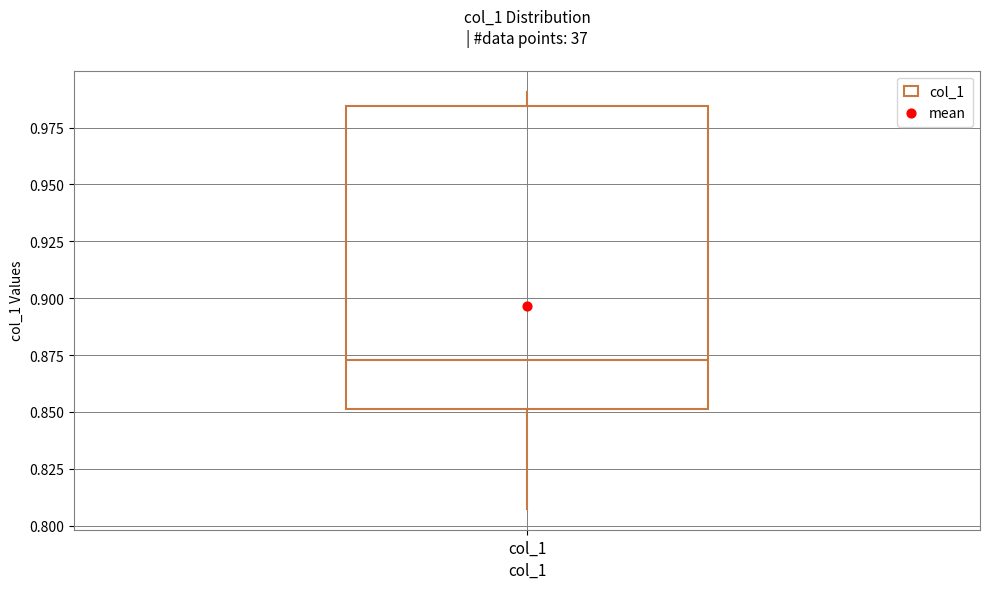

Where does the upper whisker of the box for col_1 end on the y-axis? The values are not printed on the chart, so give them approximately, as read against the axis.

0.990